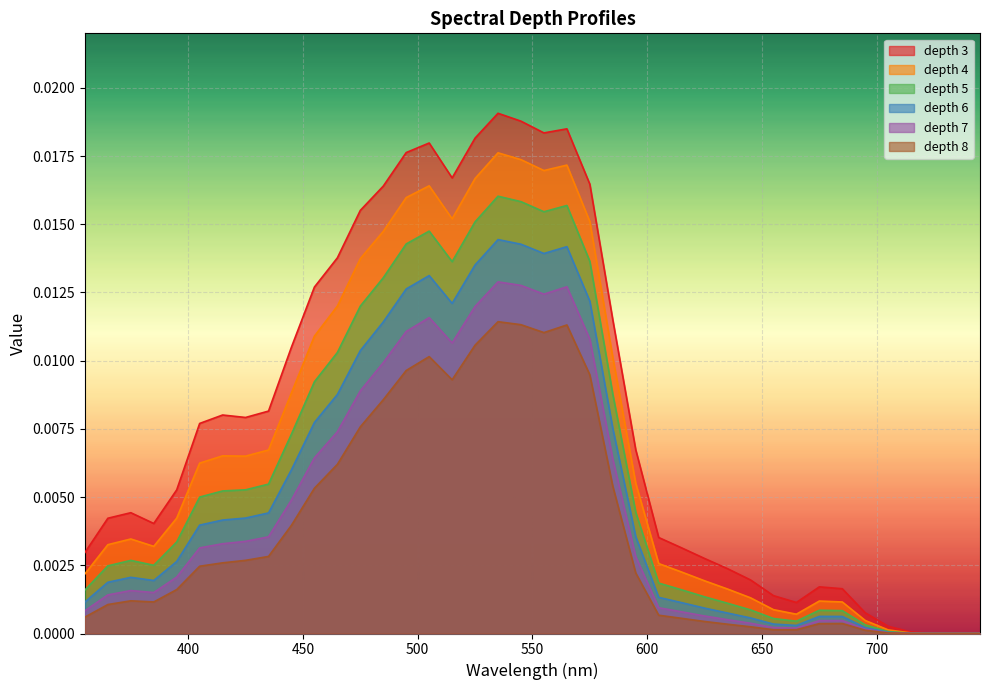

List the series in order of their overall mean, lowest first.

depth 8, depth 7, depth 6, depth 5, depth 4, depth 3